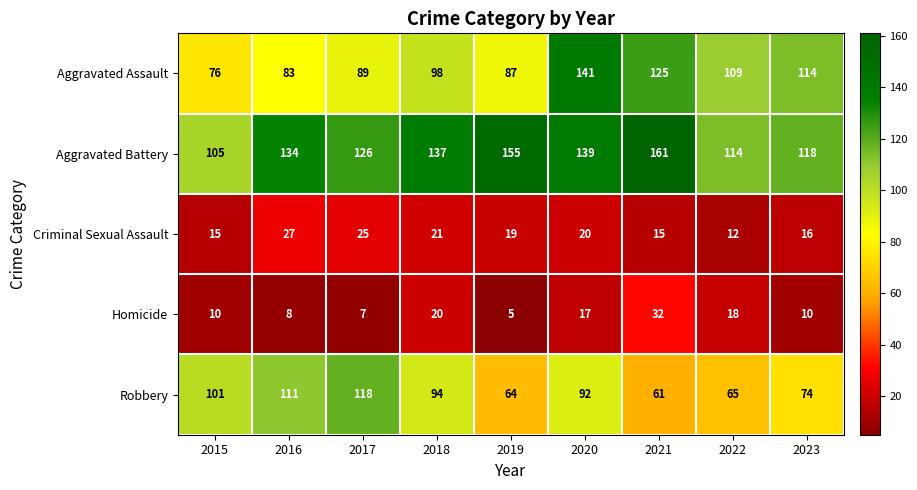

How many categories are shown in the chart?

9